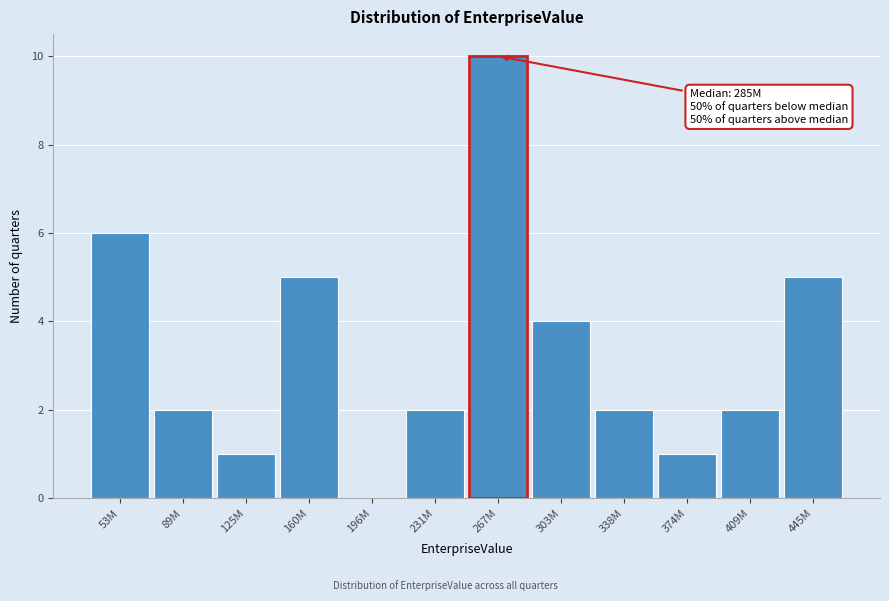

Reading left to right, list all the values displayed in this chart.

53M=6	89M=2	125M=1	160M=5	196M=0	231M=2	267M=10	303M=4	338M=2	374M=1	409M=2	445M=5